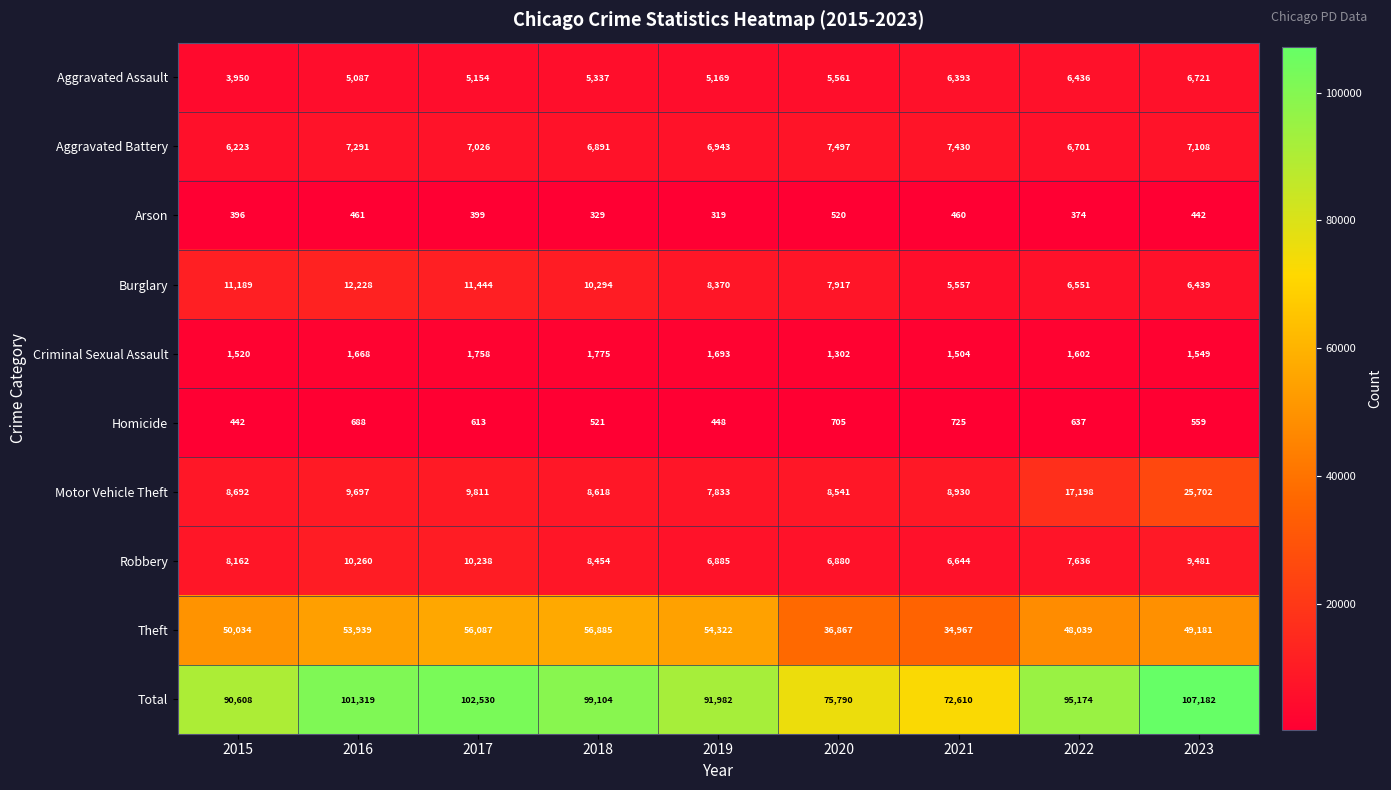

How many series are shown in this chart?

10